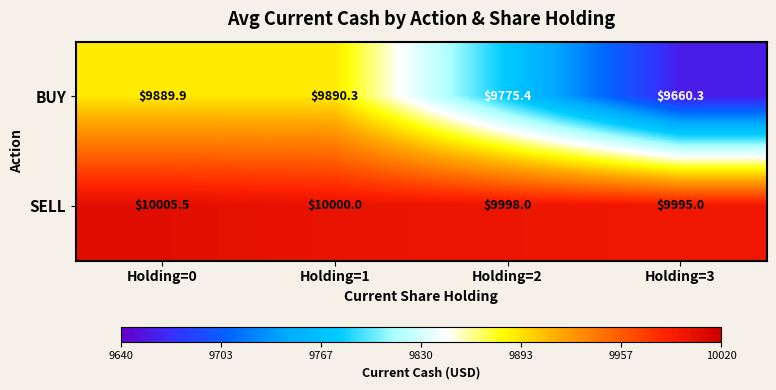

At which label is BUY closest to 9775?

Holding=2